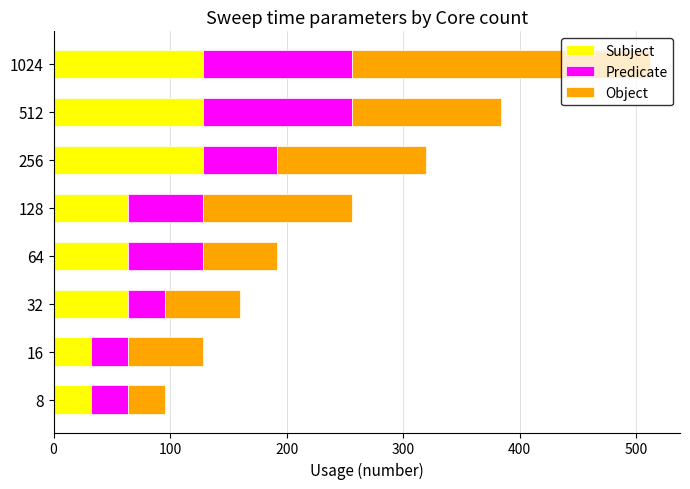

Is it true that Subject equals 64 at 64?

True